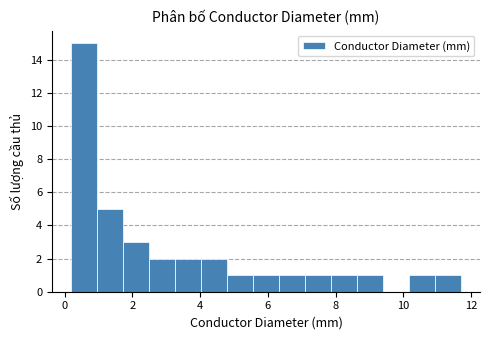

Around what value on the x-axis is the tallest bar? Give the approximate position of its centre, as read against the axis.

0.6